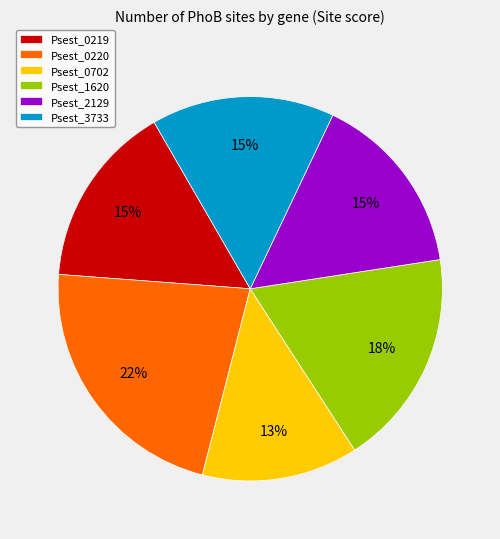

Does Psest_0219 account for over 50% of the chart?

No